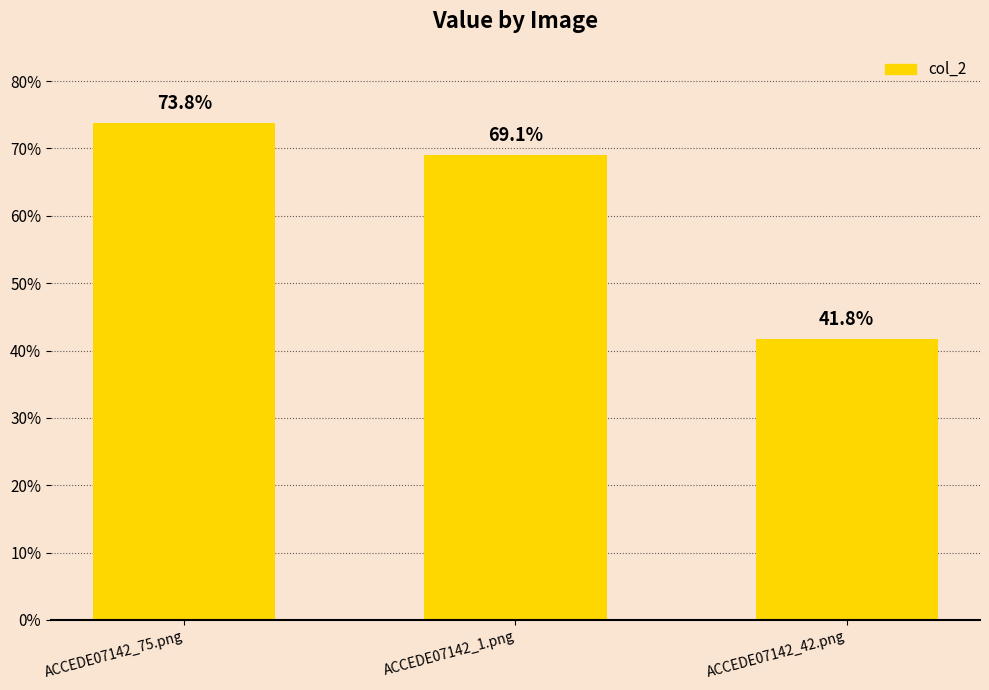

What is the difference between the maximum and minimum values?

0.3